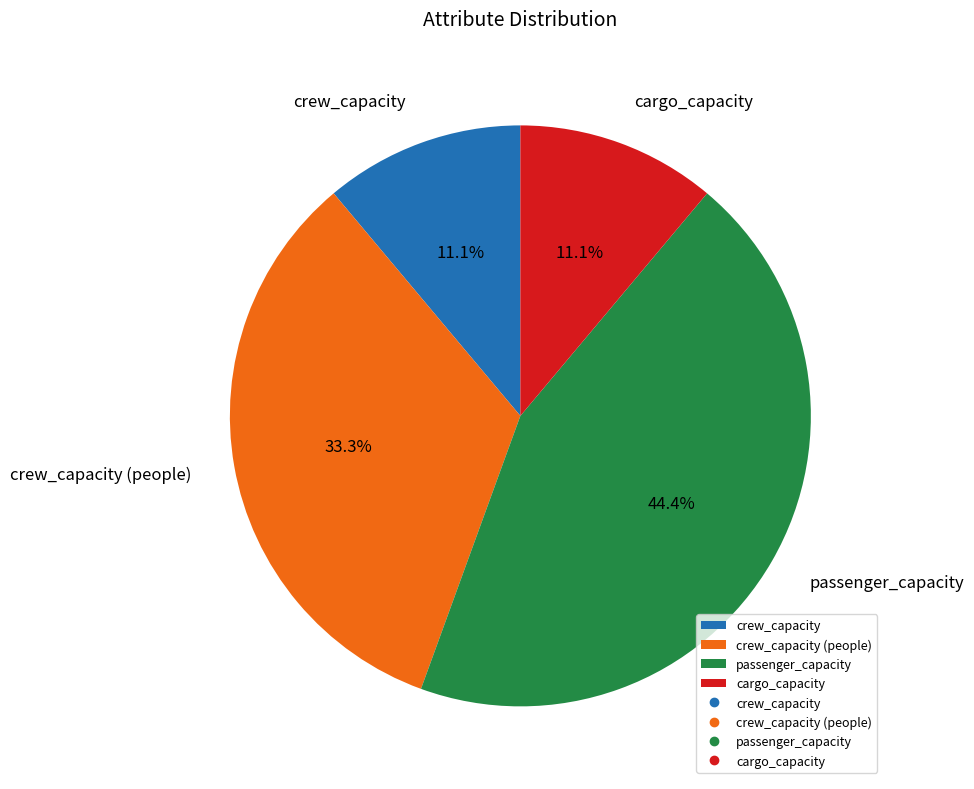

Does crew_capacity (people) represent more than half of the total?

No